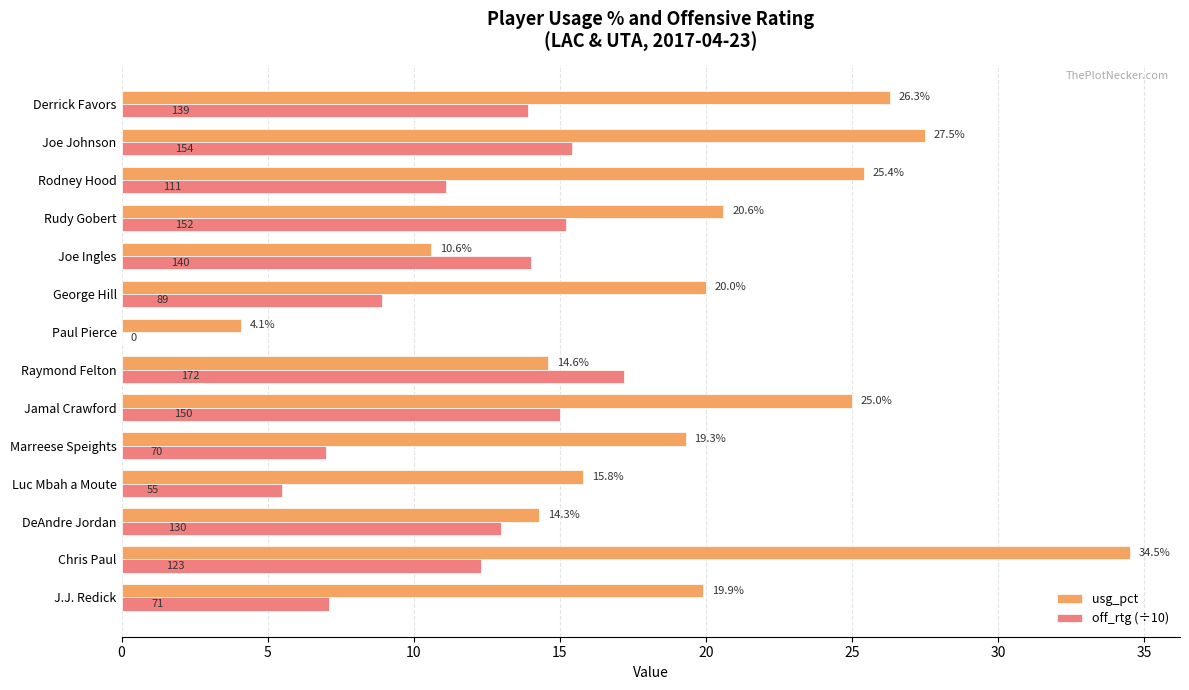

What is the approximate value of off_rtg (÷10) at Luc Mbah a Moute?

5.5